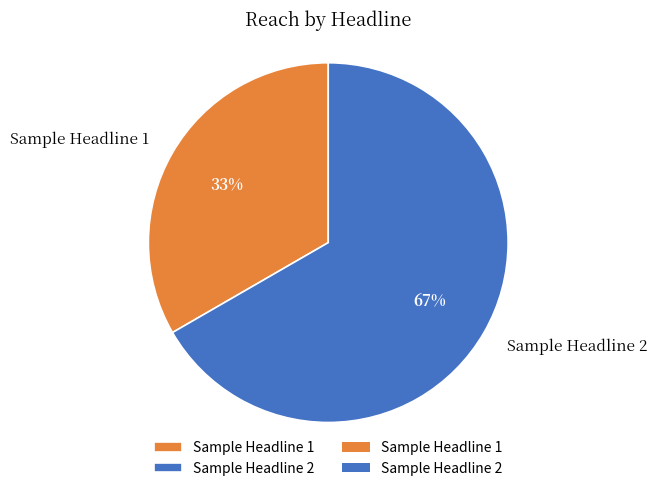

True or false: Sample Headline 1 accounts for 33% of the total.

True